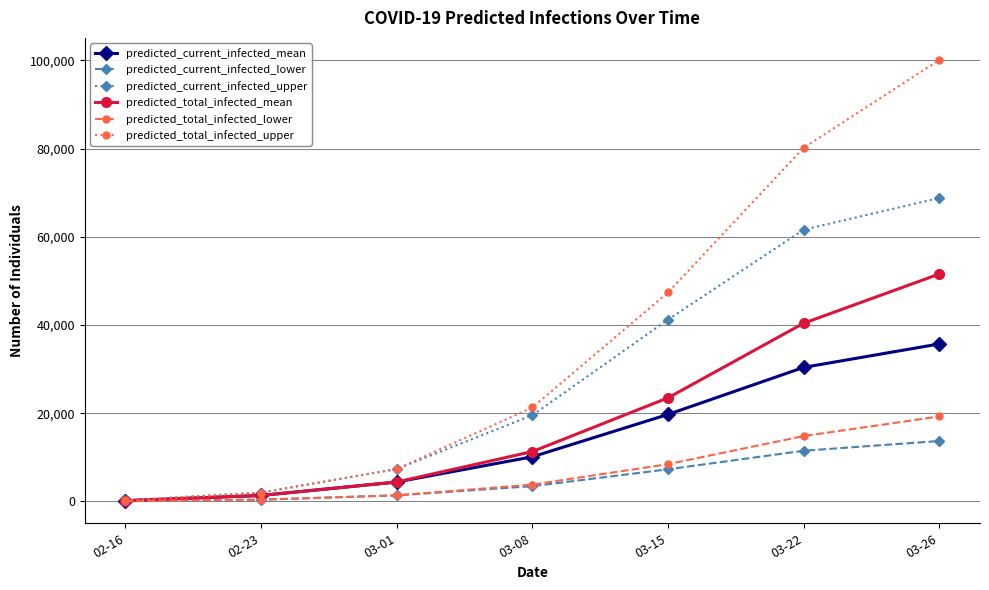

Which series changed the most between 03-22 and 03-26?

predicted_total_infected_upper